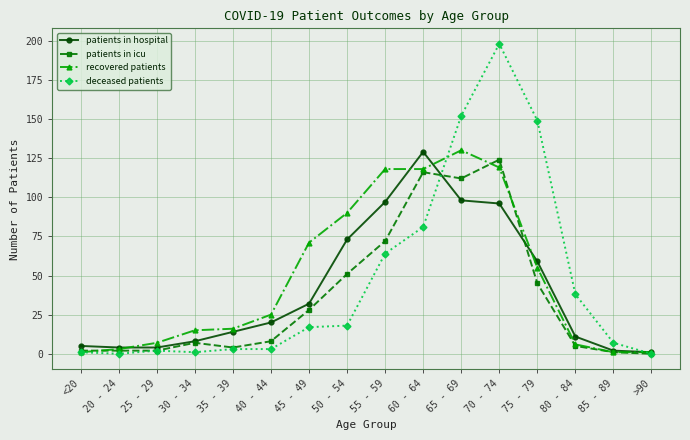

List the series in order of their overall mean, lowest first.

patients in icu, patients in hospital, deceased patients, recovered patients